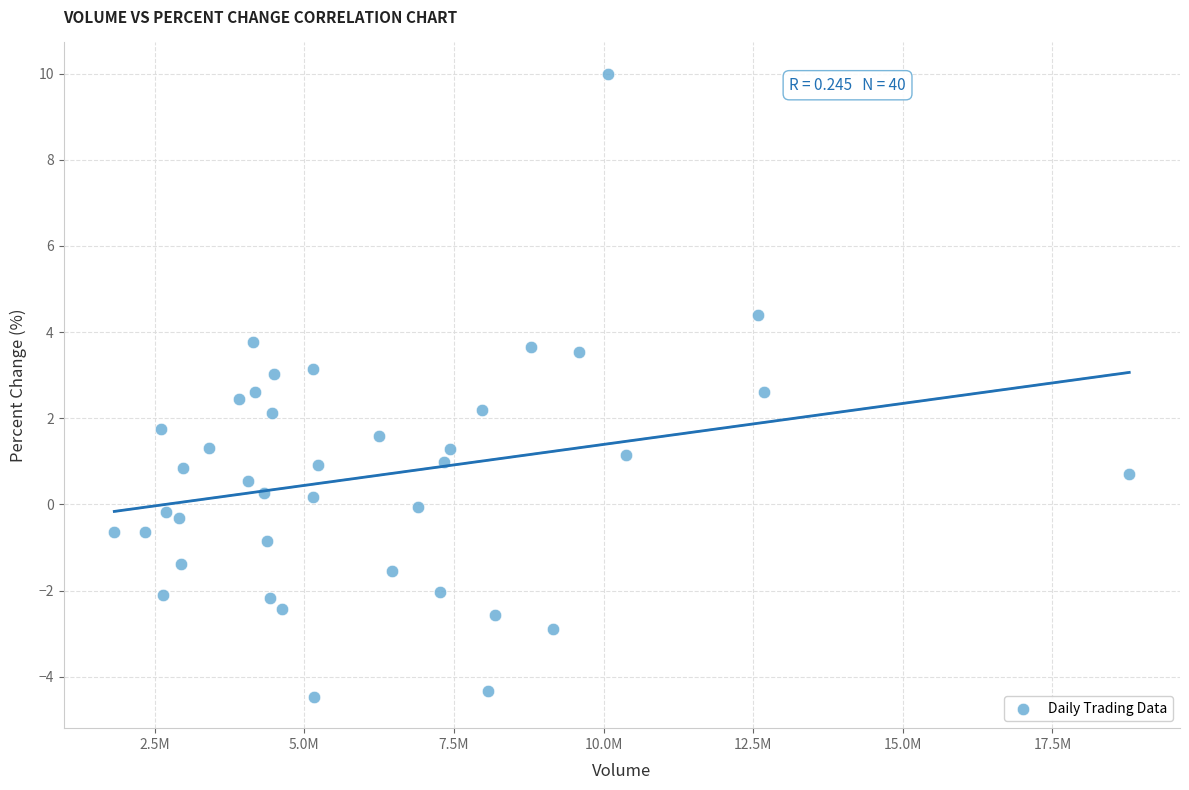

What is the range of Y values (max minus min)?

14.5